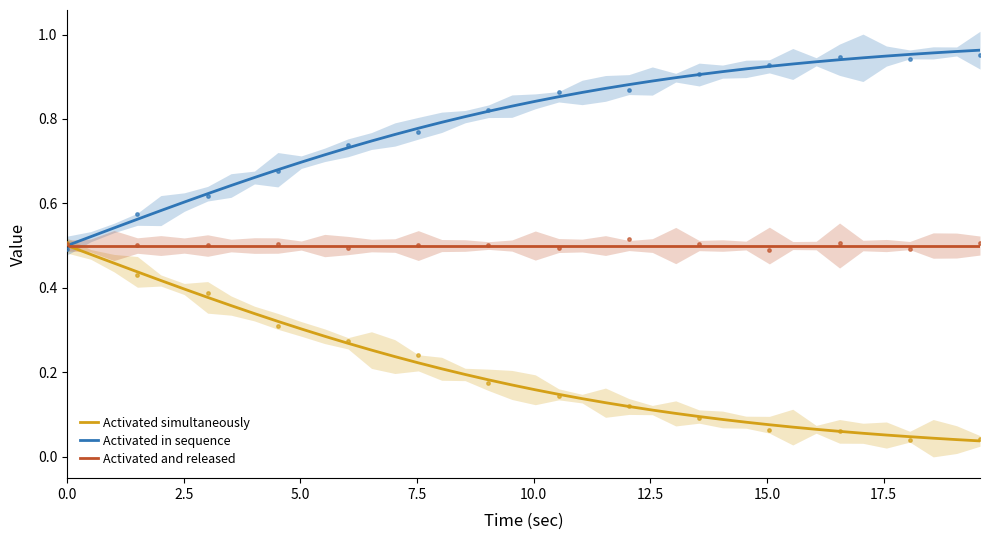

What are all the series names shown in the legend?

Activated simultaneously, Activated in sequence, Activated and released